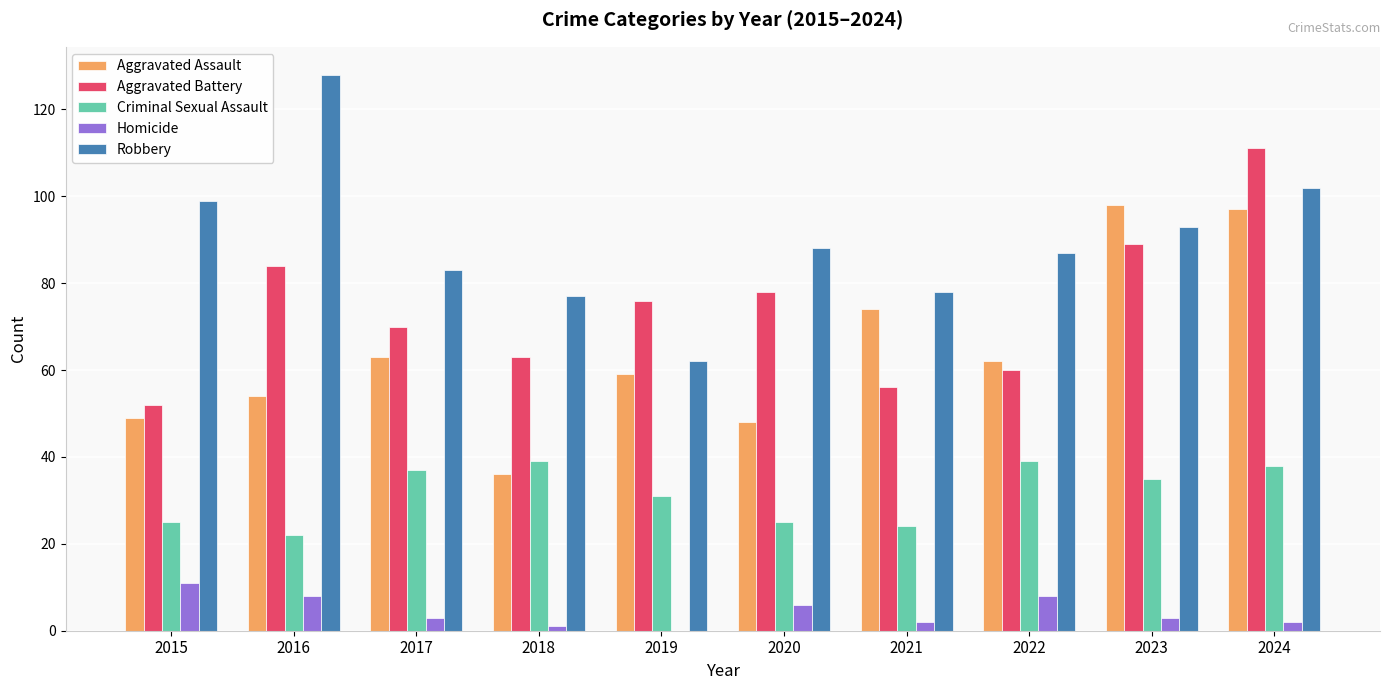

At which category does the chart reach its peak across all series?

2016